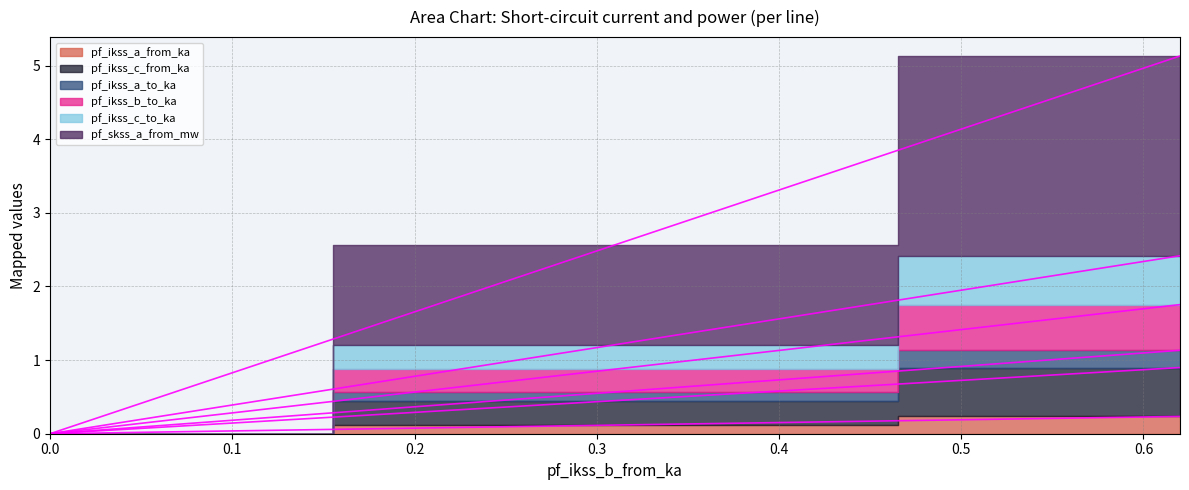

True or false: pf_ikss_c_from_ka and pf_ikss_a_from_ka cross at least once.

False